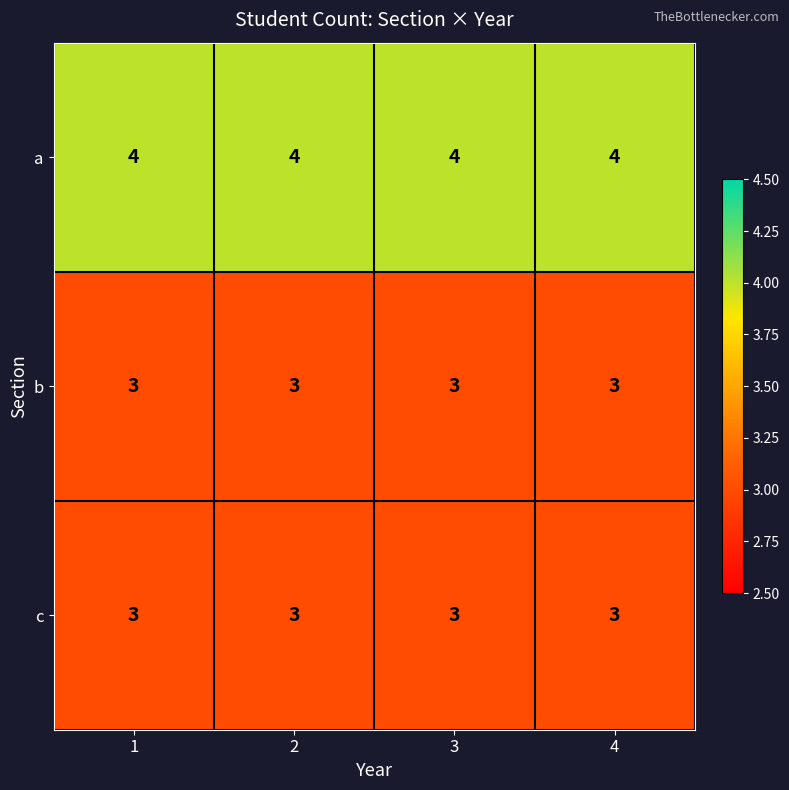

What is the approximate value of b at 1?

3